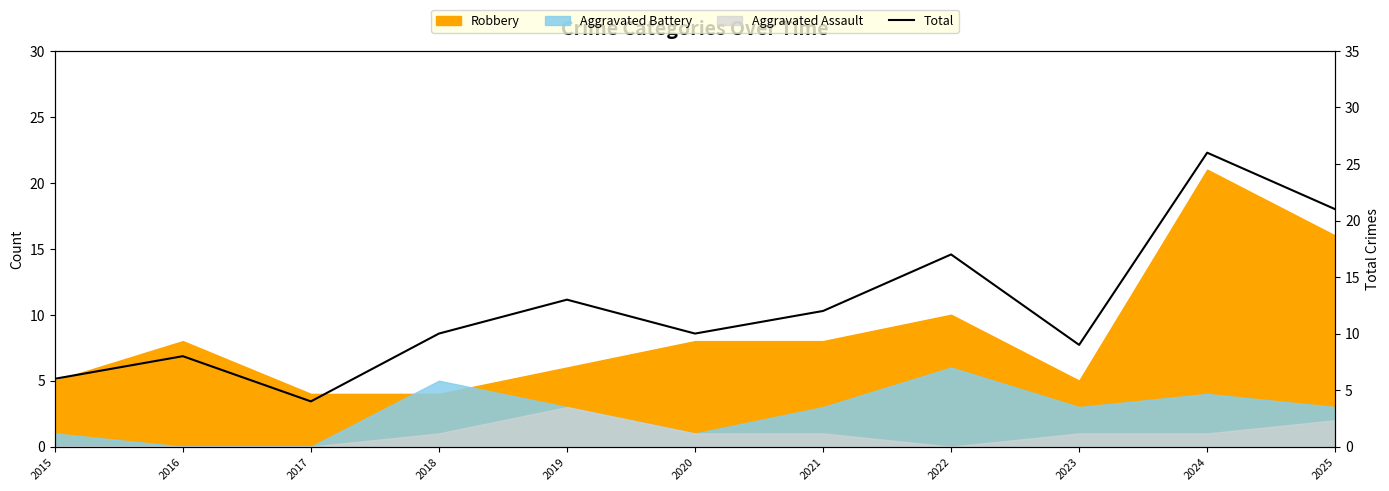

Where does the data first go above 10?

2019